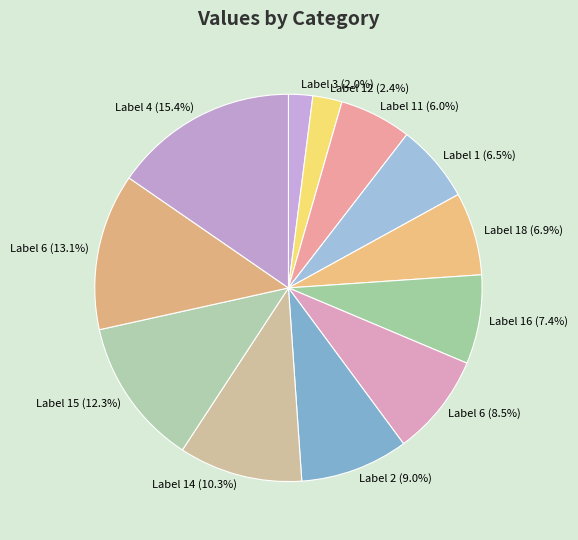

To the nearest percent, what is the average slice percentage?

8%